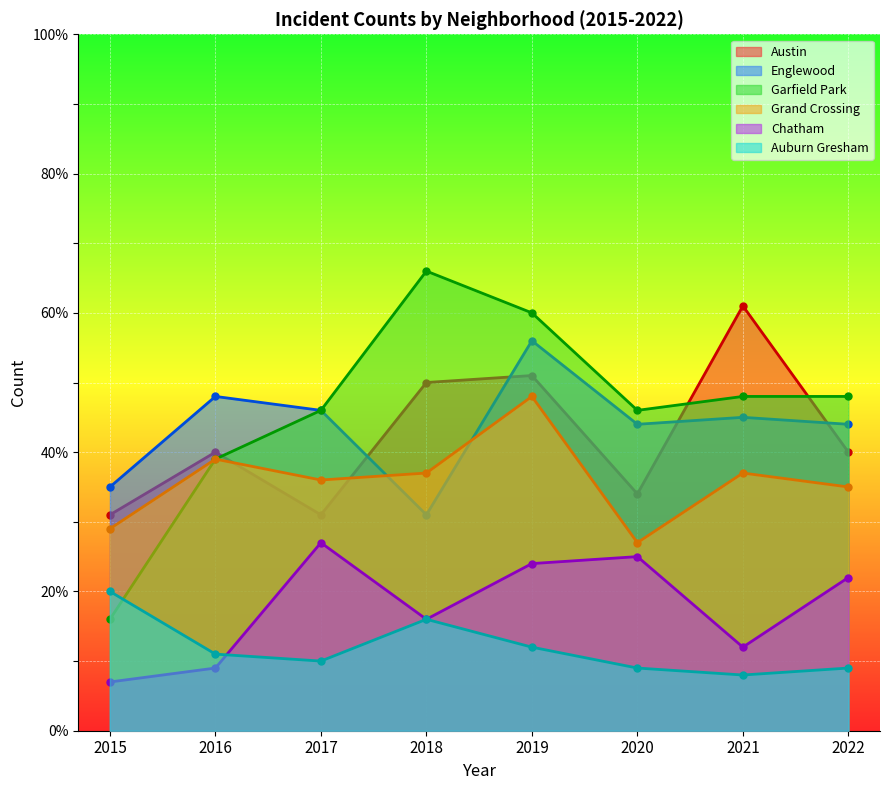

Which series changed the most between 2016 and 2018?

Garfield Park